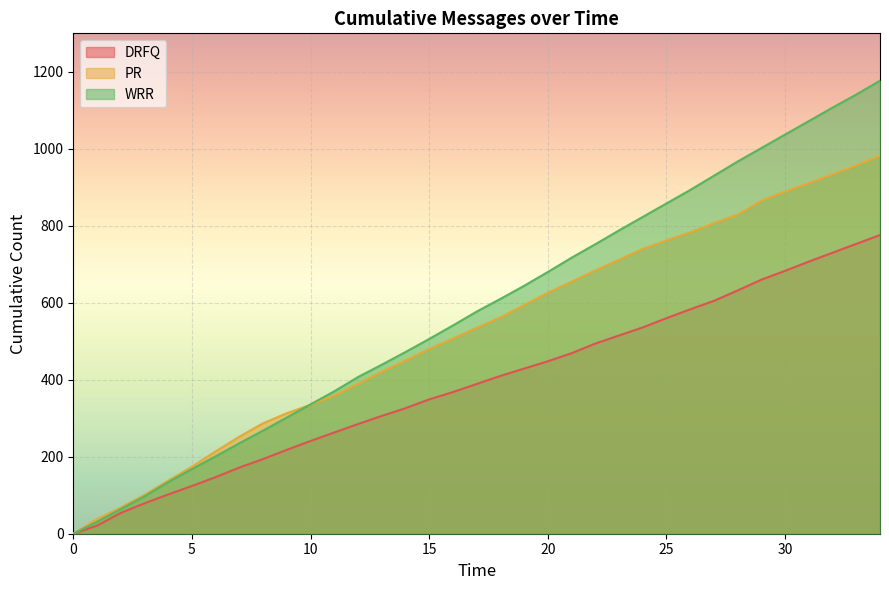

Which series has the largest range (max minus min)?

WRR